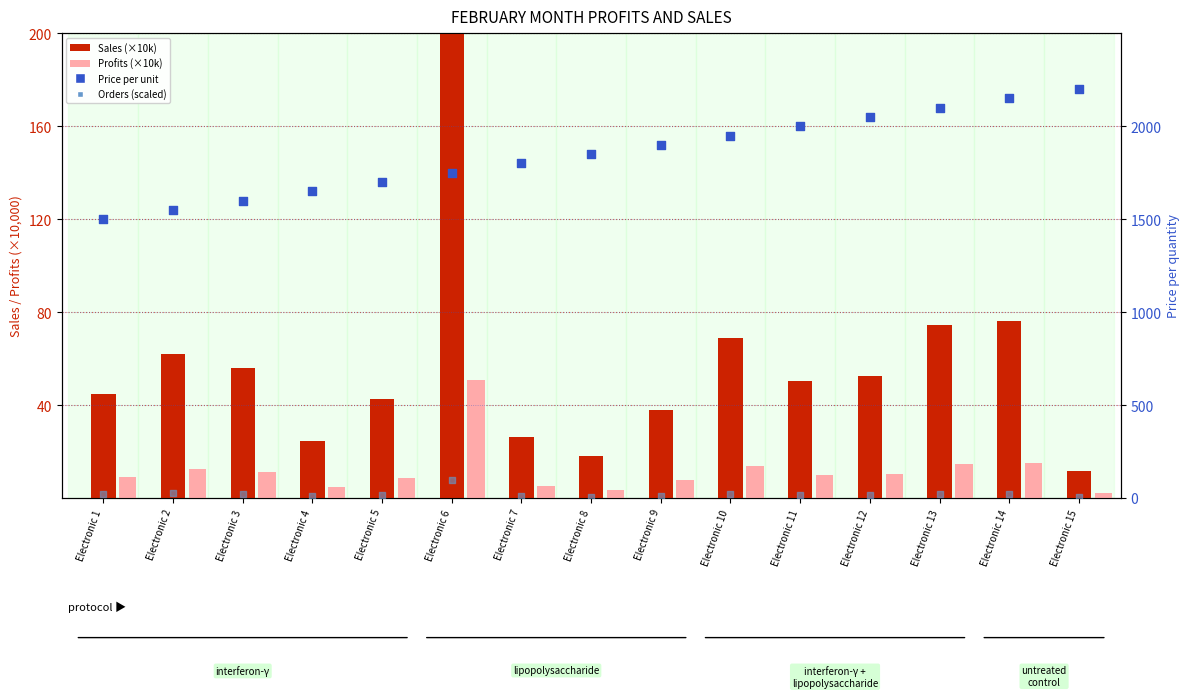

What is the total value across all series at Electronic 7?

1841.0